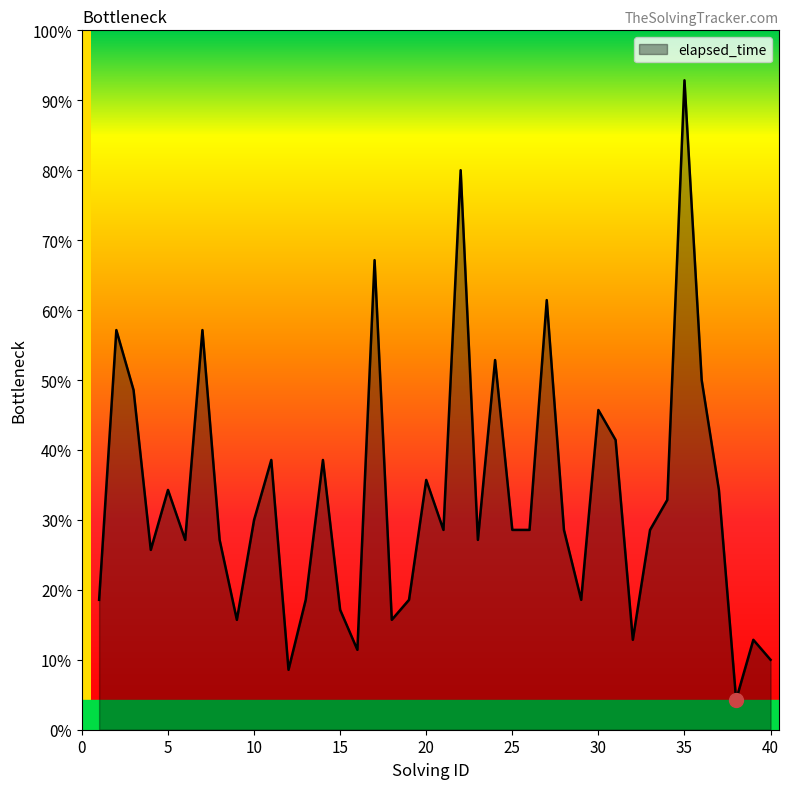

Does the chart have visible grid lines?

No